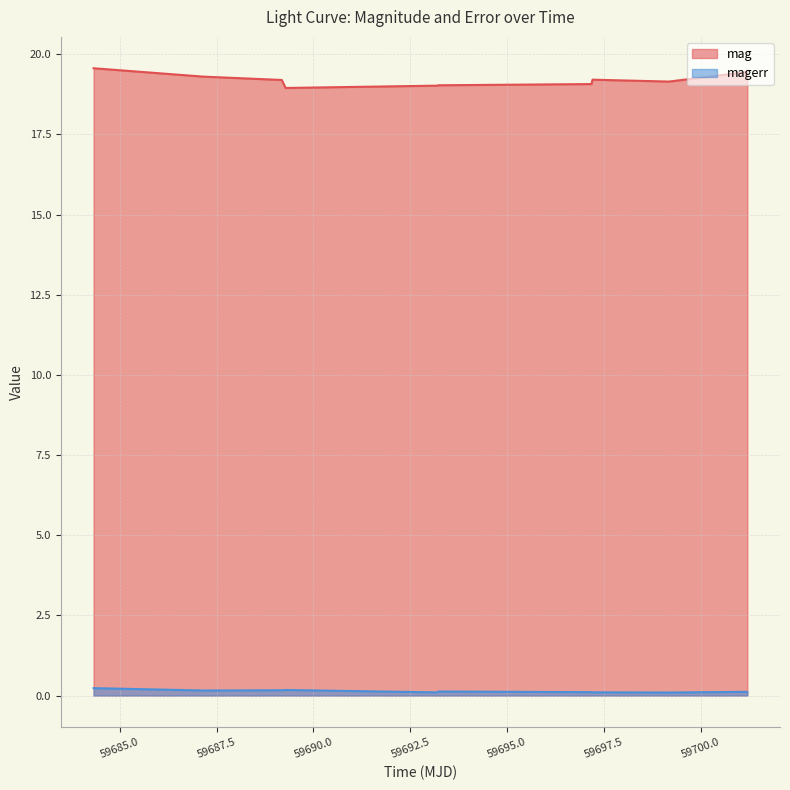

In mag, how many points are lower than both neighbors (excluding endpoints)?

2